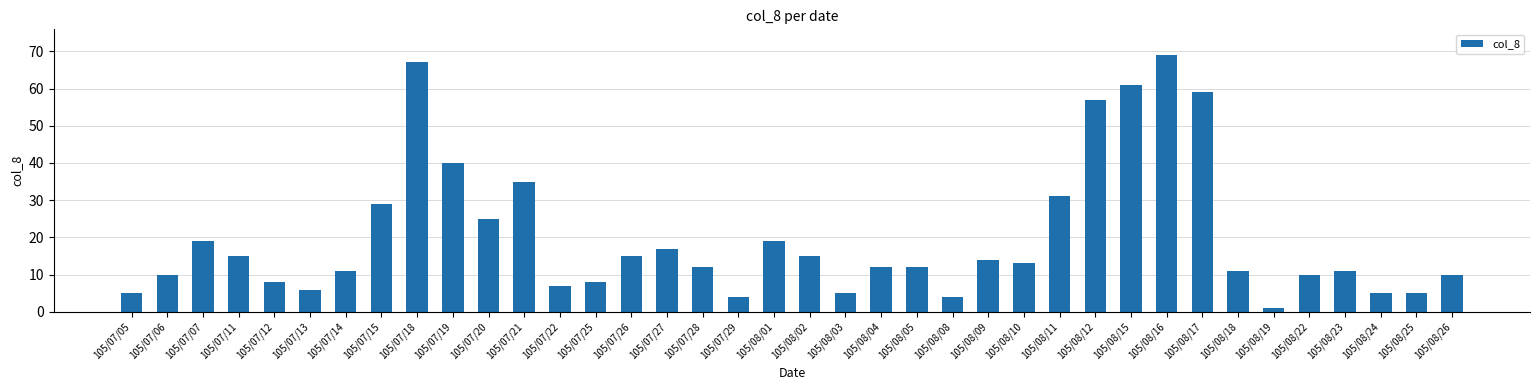

Approximately how many times larger is the value at 105/07/27 compared to 105/08/01?

0.9